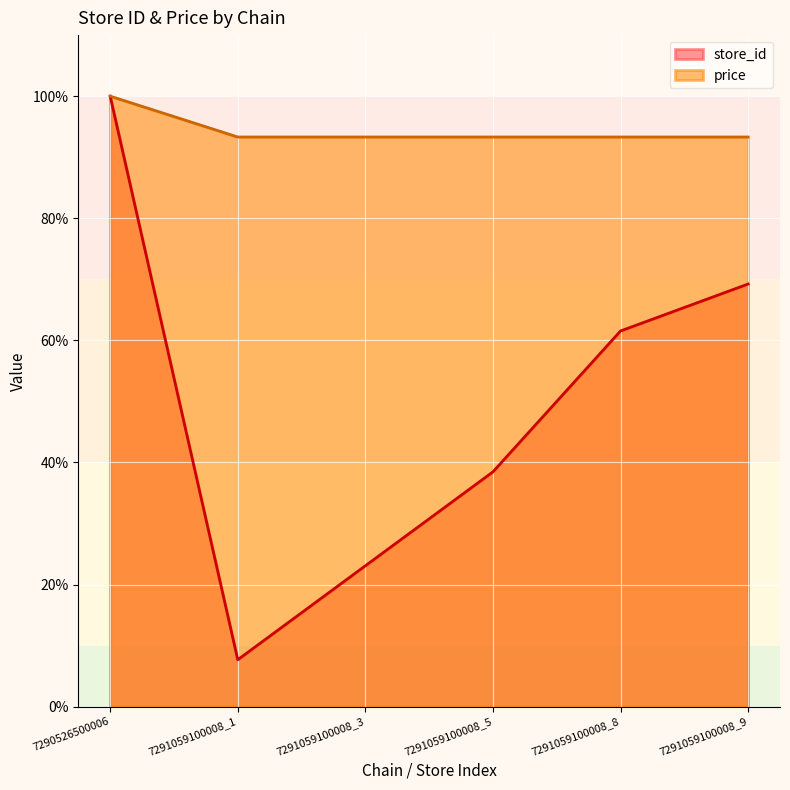

What is the sum of all price values?

566.6